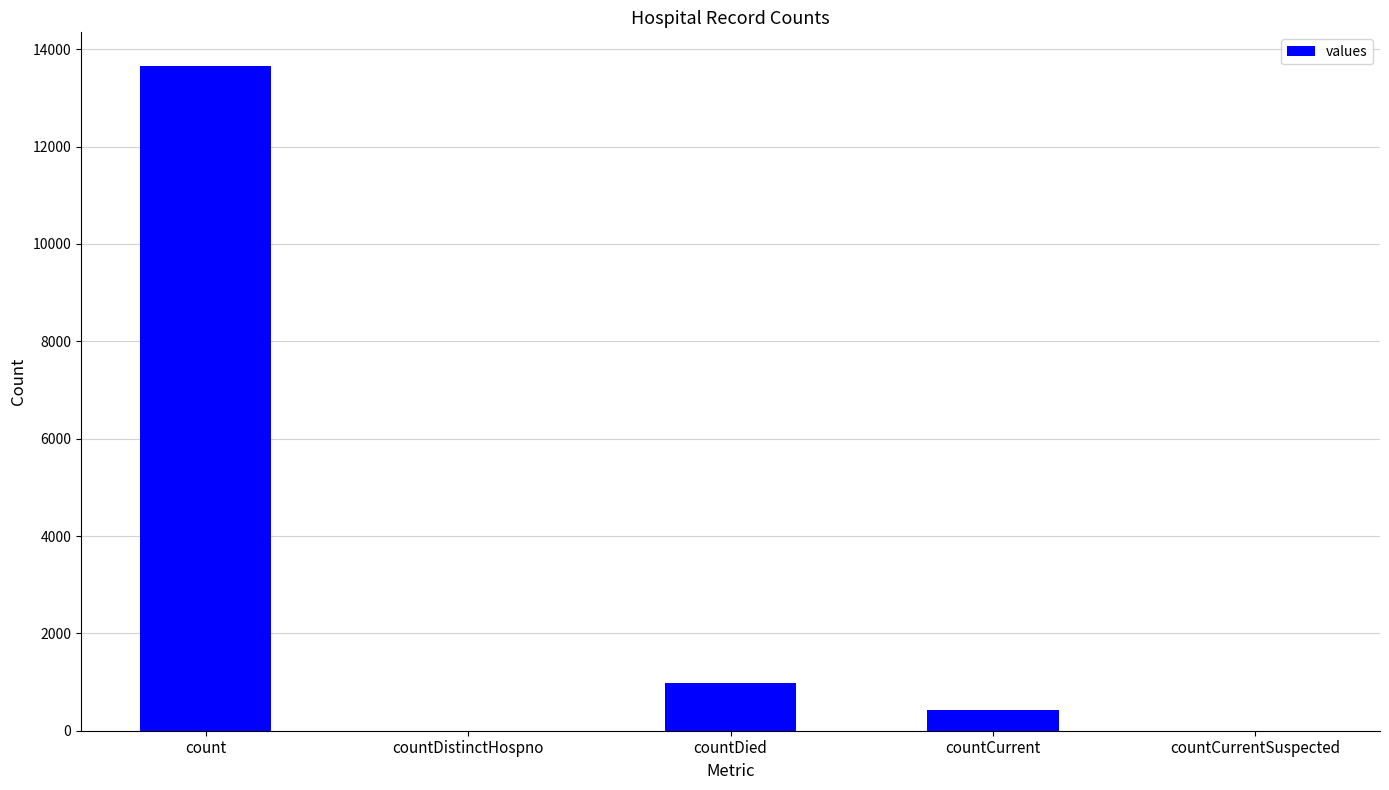

Where does the data first go above 430?

count